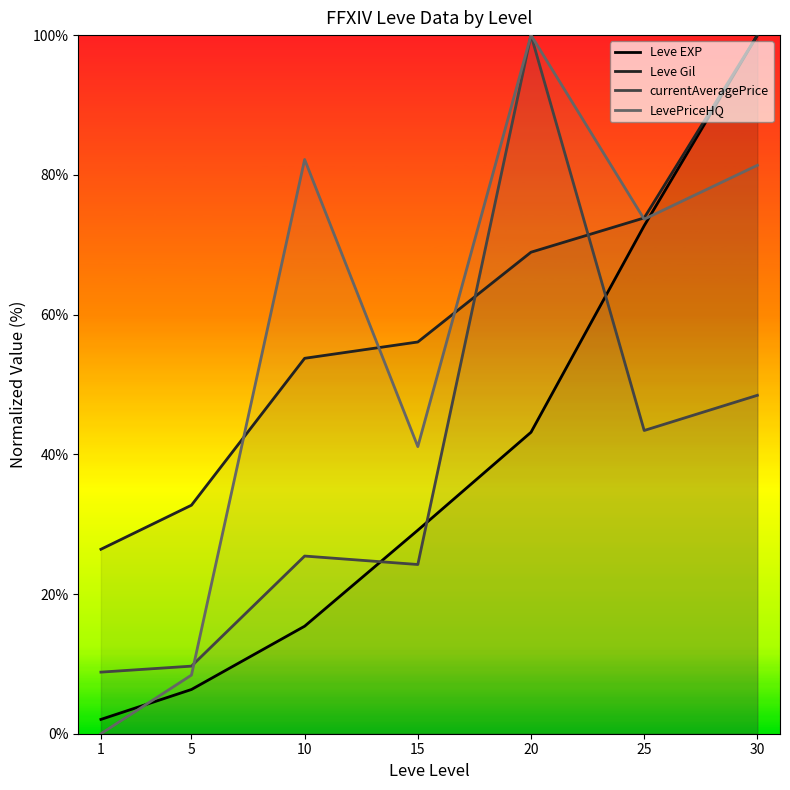

At which category does LevePriceHQ reach its first local valley?

15